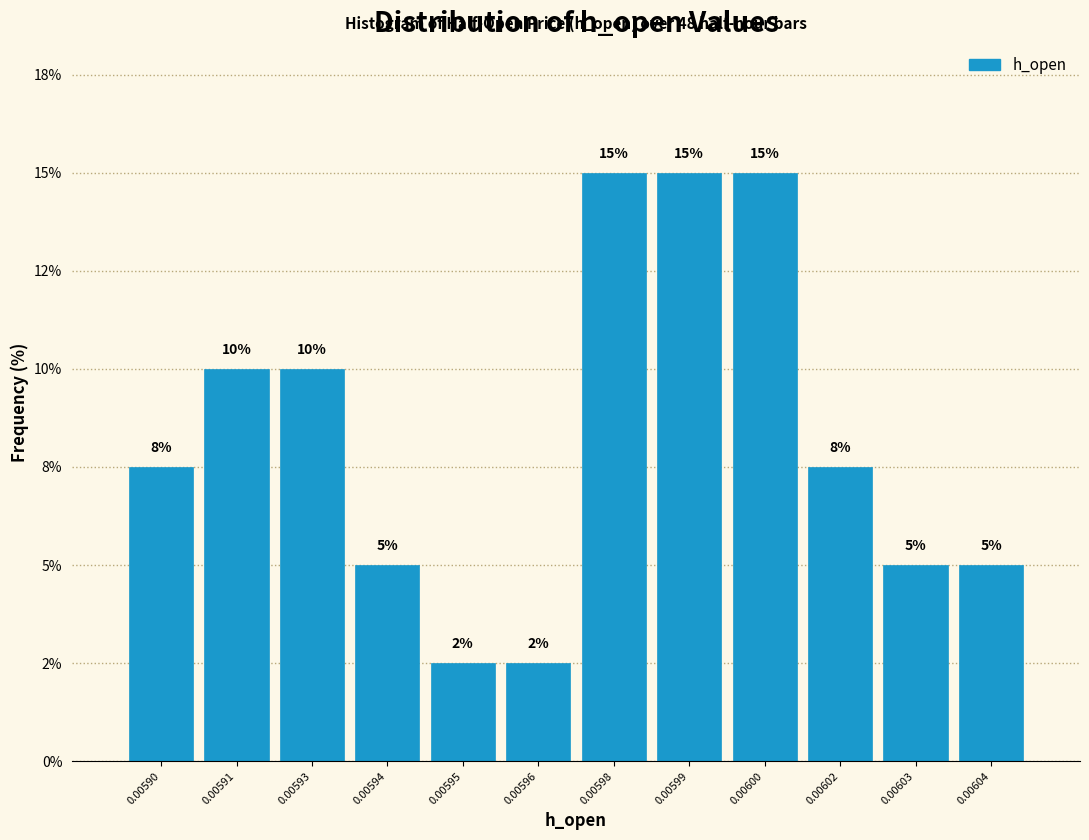

Are the bars horizontal?

No